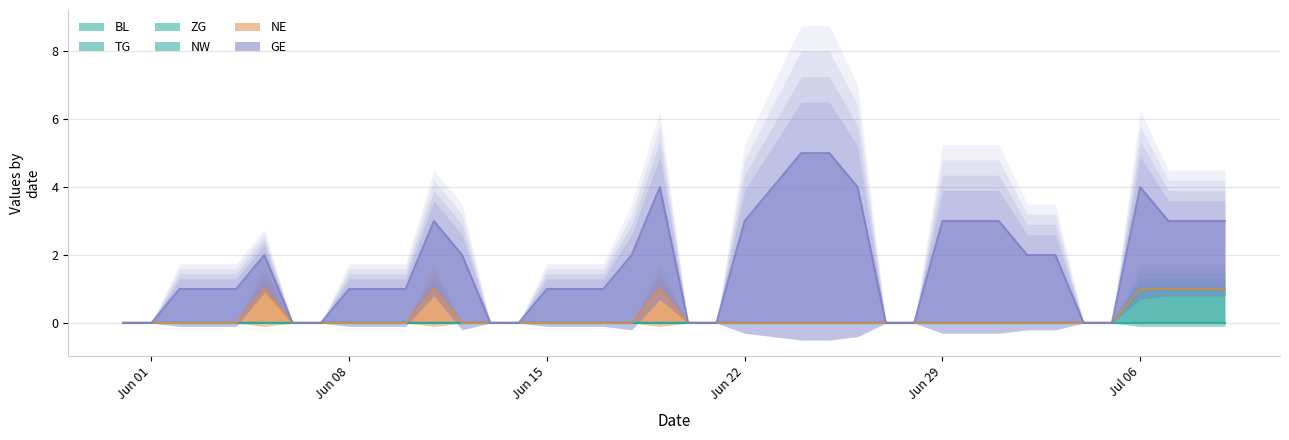

At which label does ZG reach its minimum?

2020-05-31